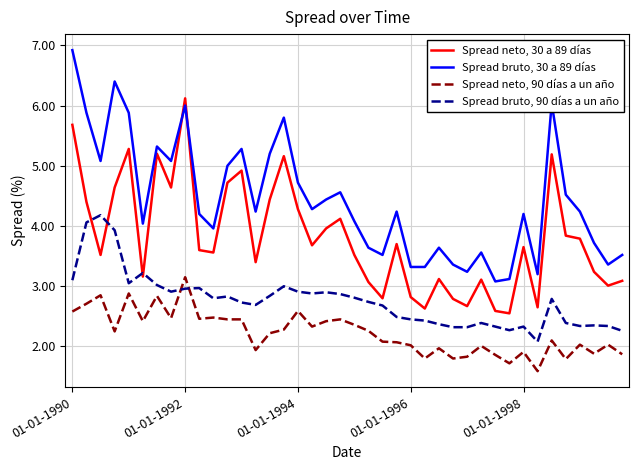

Rank the series by their maximum value, from highest to lowest.

Spread bruto, 30 a 89 días, Spread neto, 30 a 89 días, Spread bruto, 90 días a un año, Spread neto, 90 días a un año